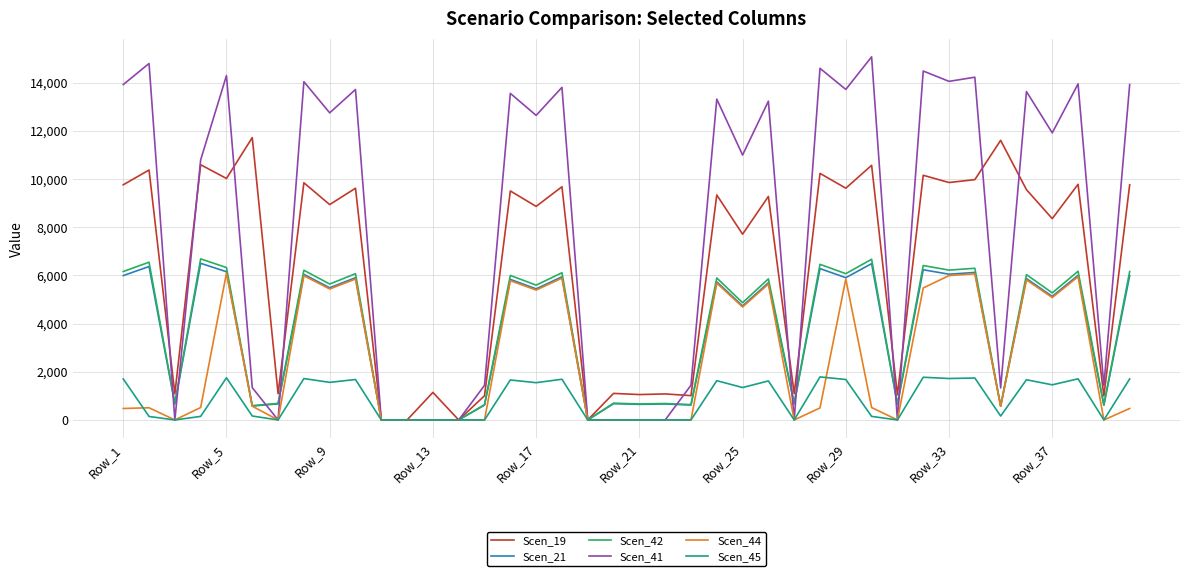

Does the chart display data point markers on the line(s)?

No